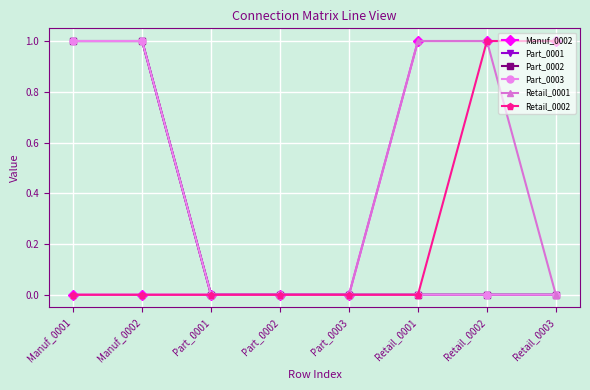

At how many categories does at least one series exceed 0?

5